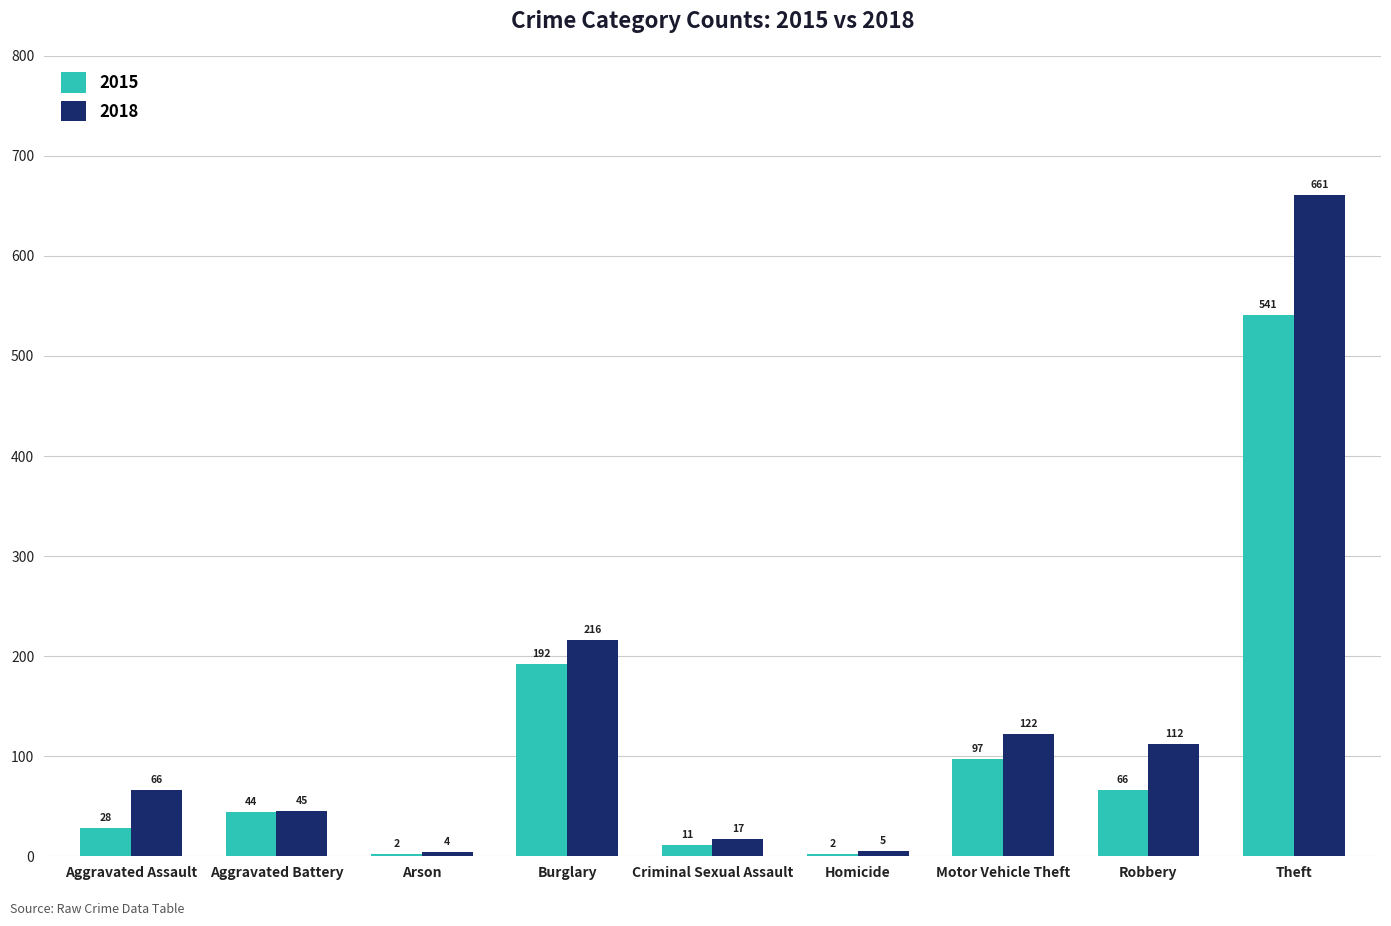

What is the sum of the 2015 values at Homicide and Criminal Sexual Assault?

13